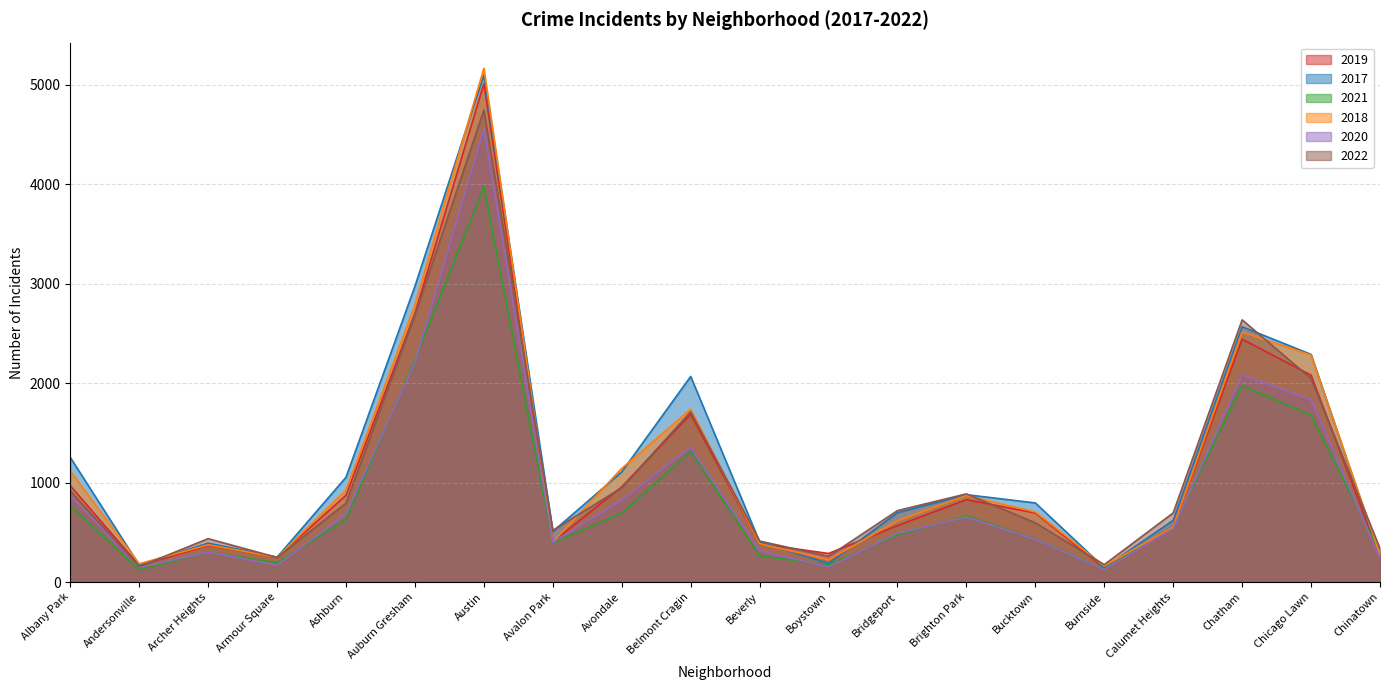

Reading left to right, list all the values displayed in this chart.

2019: 968	166	368	249	872	2700	5008	405	957	1687	385	287	568	828	694	142	561	2441	2079	253
2017: 1252	171	391	250	1053	2973	5096	508	1107	2066	403	188	697	878	795	145	620	2566	2288	253
2021: 767	123	303	193	629	2237	3970	395	692	1312	264	173	474	664	435	130	559	1974	1675	293
2018: 1117	184	374	248	924	2787	5163	401	1142	1736	386	224	616	870	704	160	554	2513	2281	273
2020: 868	147	302	169	684	2211	4556	399	824	1356	314	153	491	652	431	126	538	2080	1833	238
2022: 917	155	436	247	793	2685	4743	519	948	1711	412	258	718	886	595	175	695	2635	2045	337